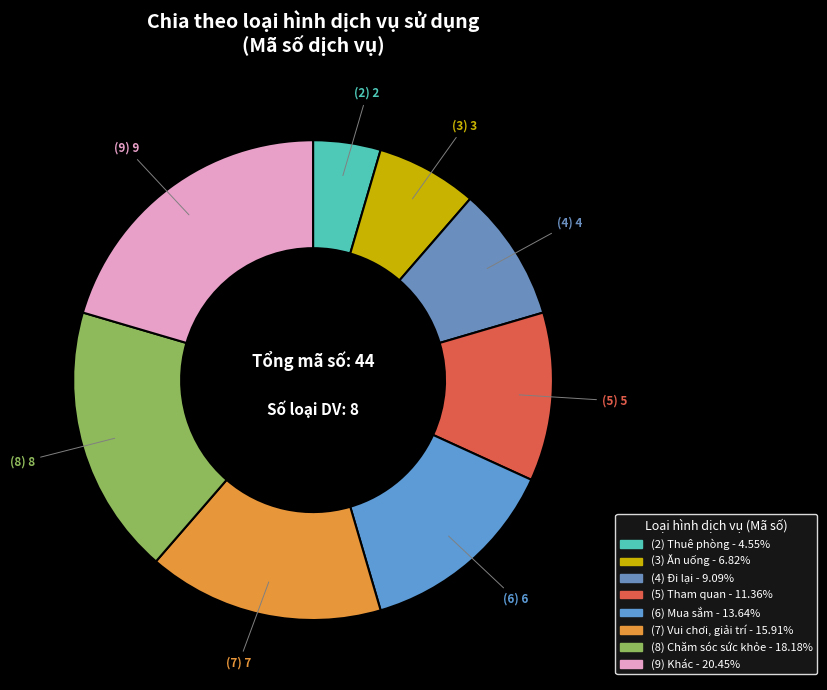

Rank the categories by value from highest to lowest.

Khác, Chăm sóc sức khỏe, Vui chơi, giải trí, Mua sắm, Tham quan, Đi lại, Ăn uống, Thuê phòng